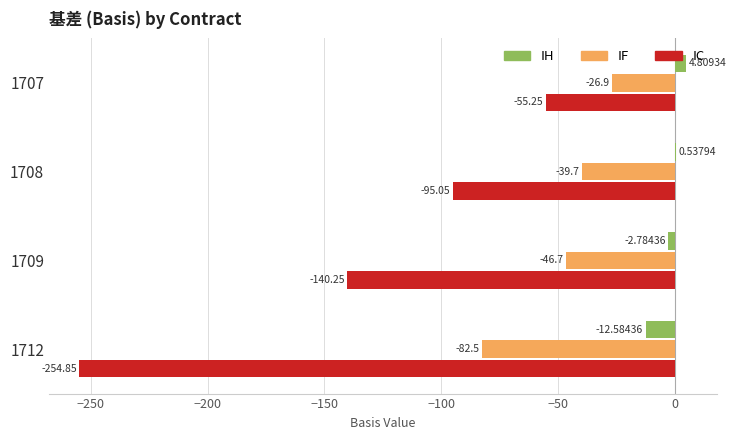

Is the value of IF at 1707 greater than the value of IH at 1707?

No